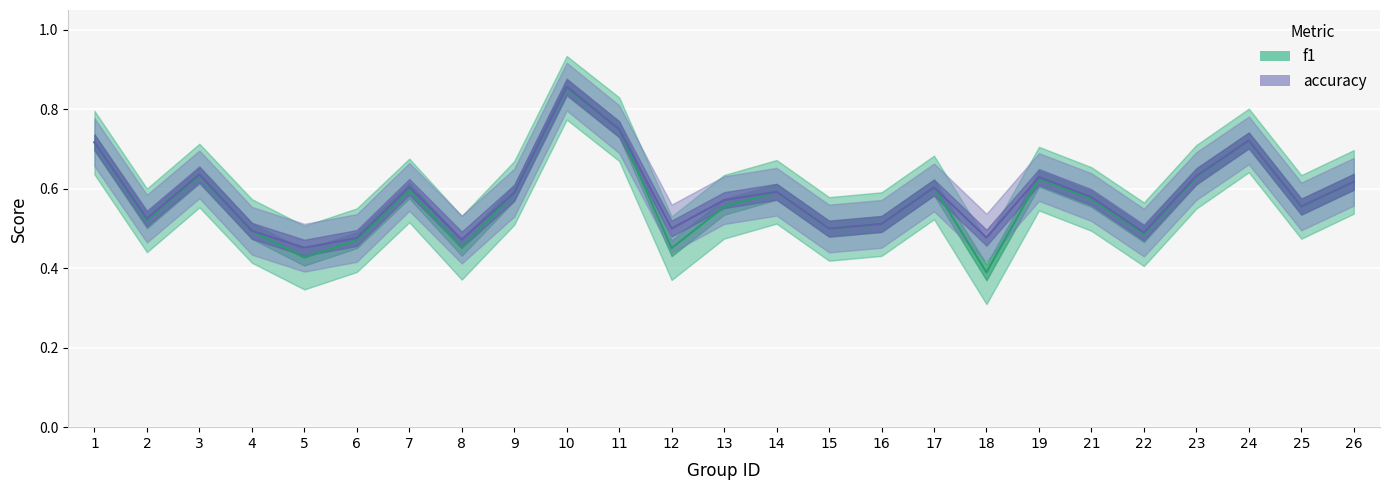

Which series changed the most between 4 and 23?

accuracy